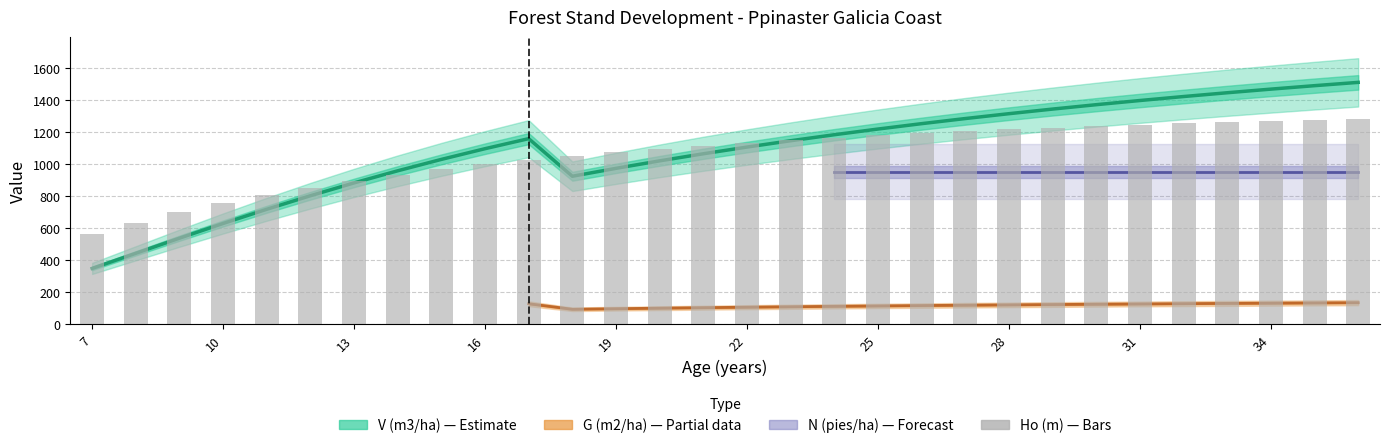

How many data points does each series have?

30